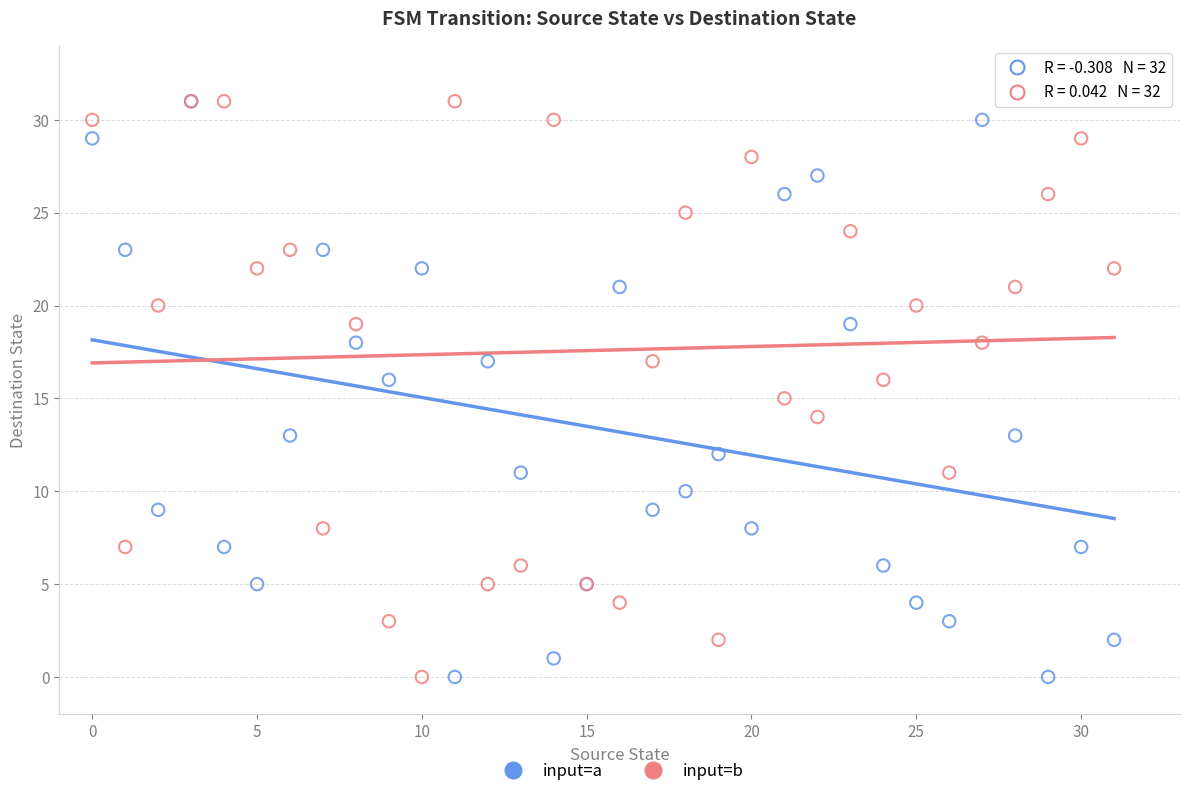

What are all the series names shown in the legend?

input=a, input=b